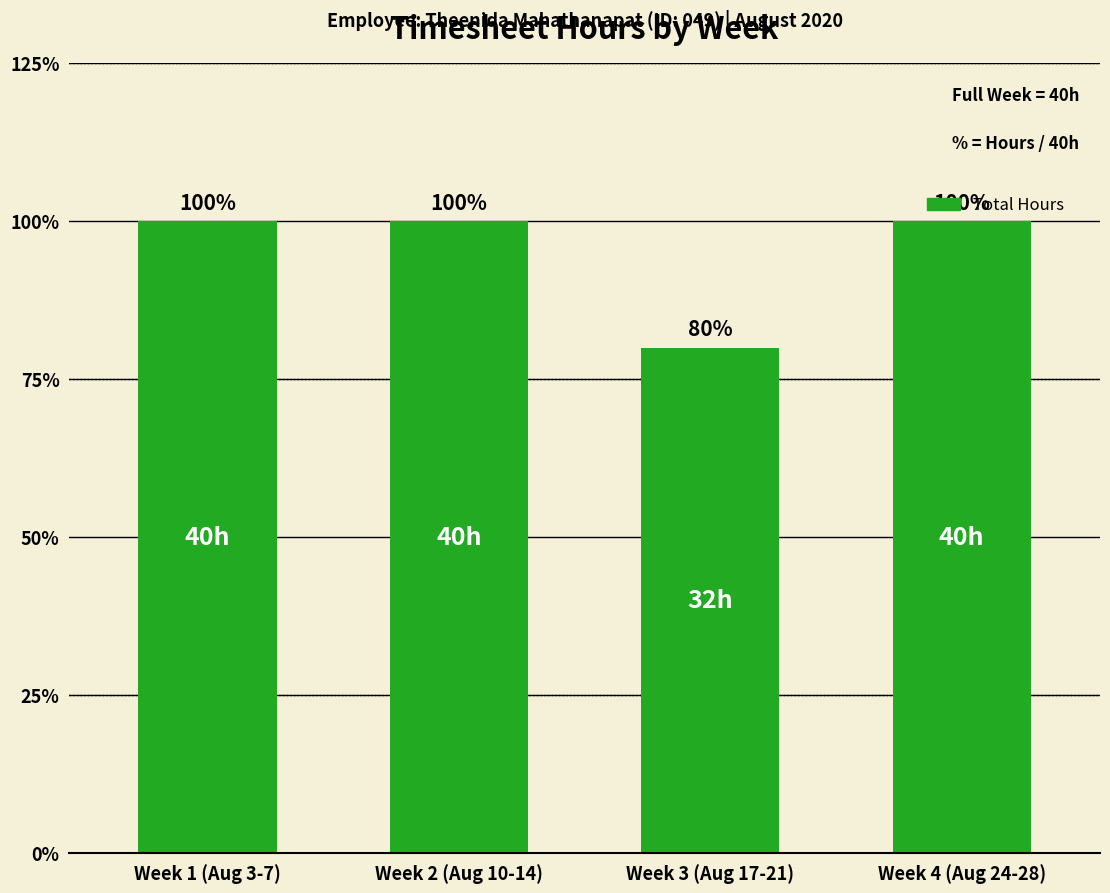

How many data points are less than 40?

1